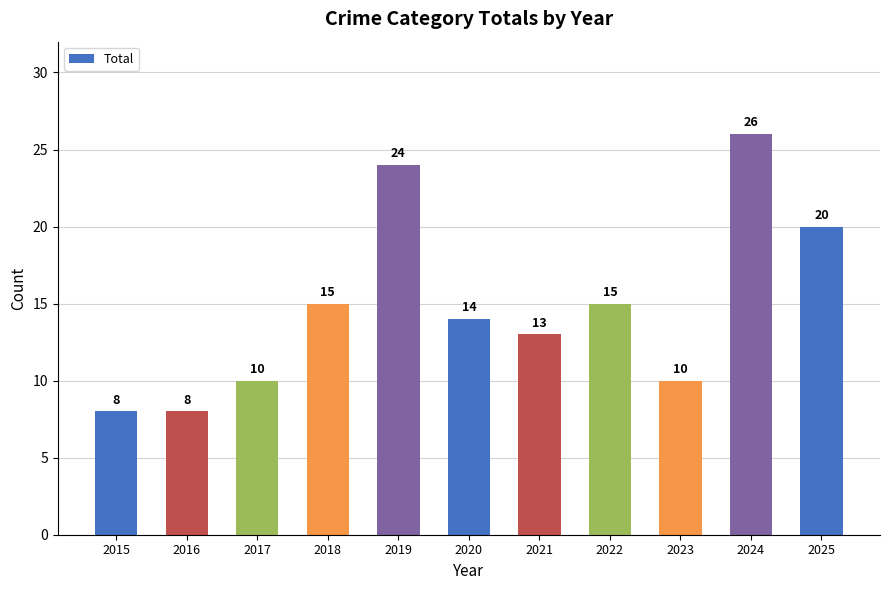

What is the value of the 1st bar from the left?

8